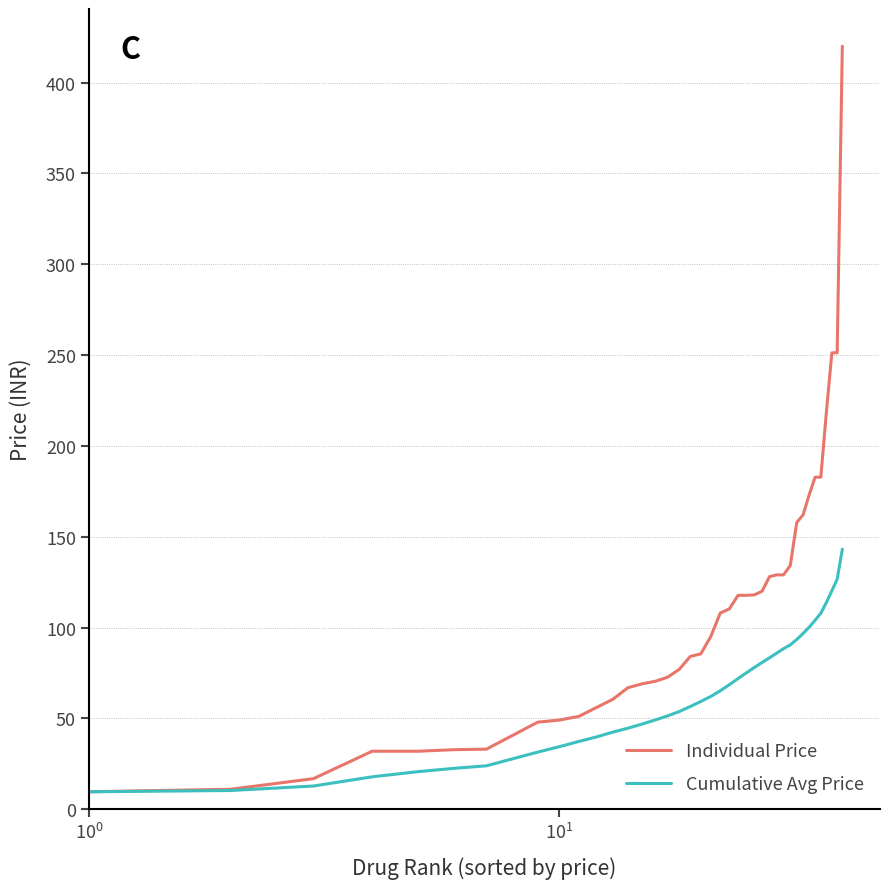

Rank the series by their maximum value, from highest to lowest.

Individual Price, Cumulative Avg Price